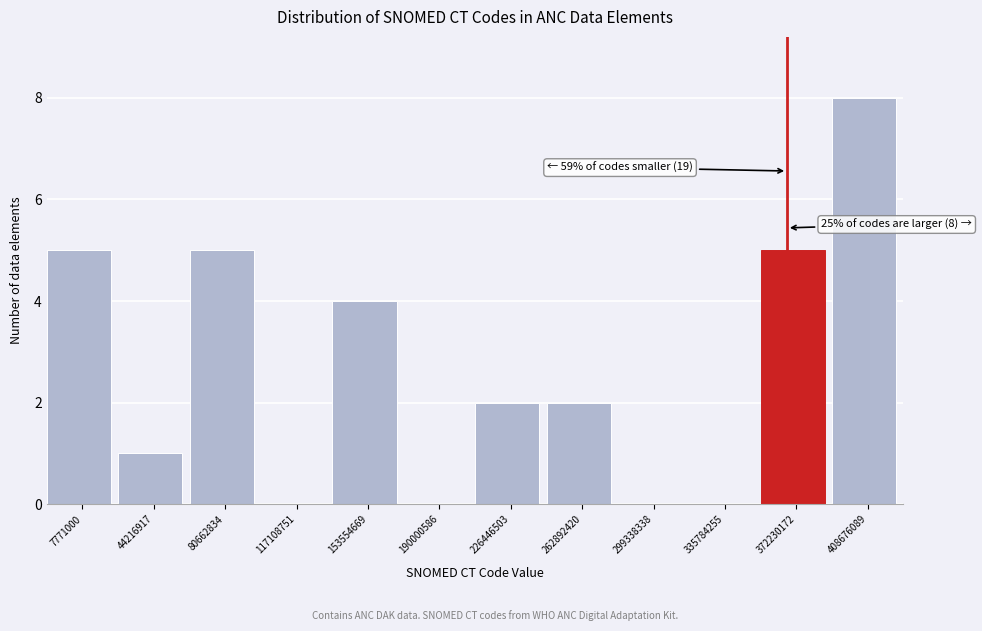

Reading left to right, extract all data points from this chart.

7771000=5	44216917=1	80662834=5	117108751=0	153554669=4	190000586=0	226446503=2	262892420=2	299338338=0	335784255=0	372230172=5	408676089=8